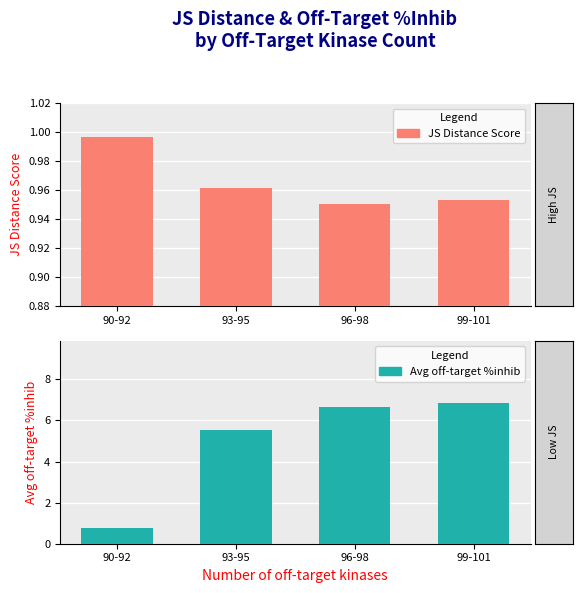

Which series changed the most between 93-95 and 96-98?

Avg off-target %inhib